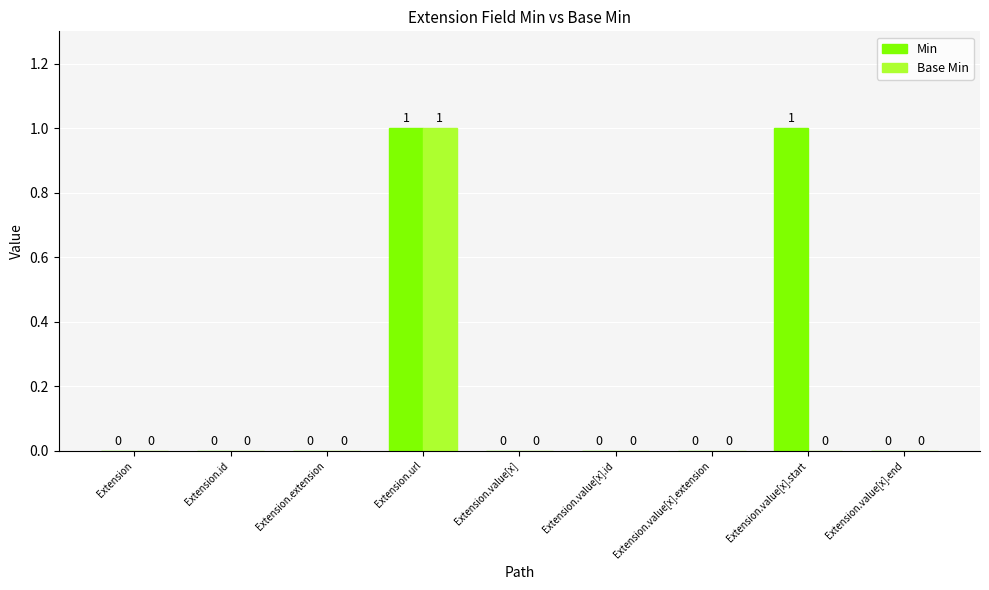

Which series changed the most between Extension.value[x].id and Extension.value[x].start?

Min